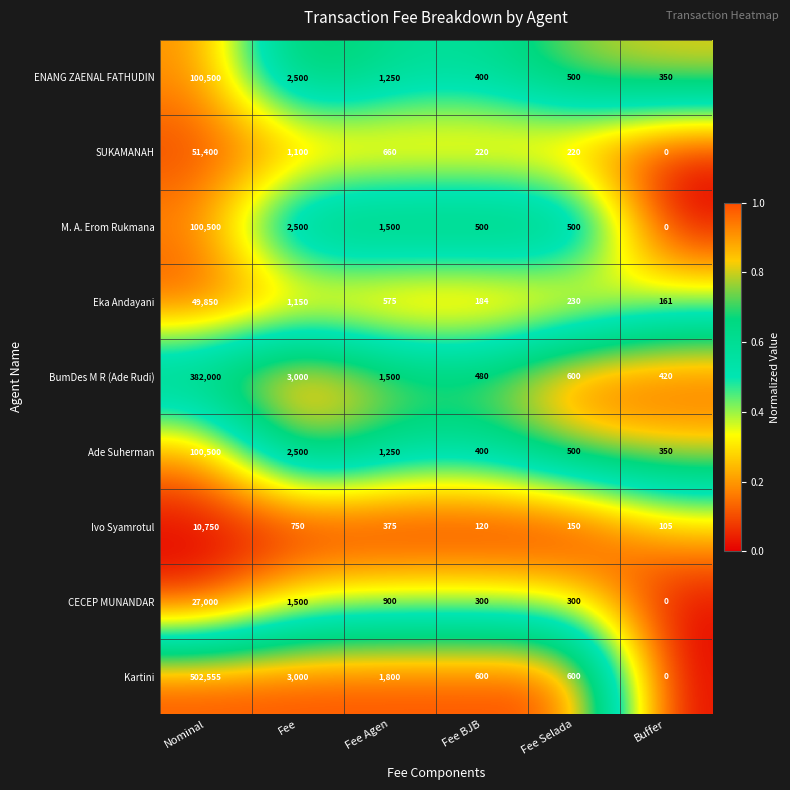

At which category is the sum across all series the highest?

Nominal